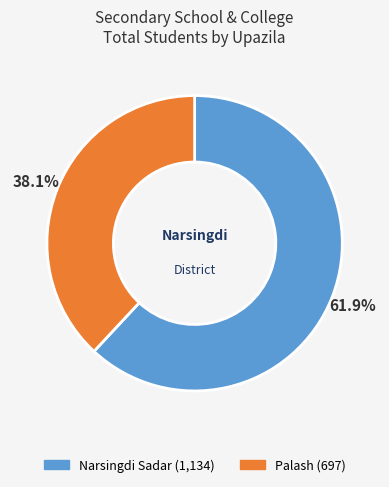

What is the majority slice?

Narsingdi Sadar